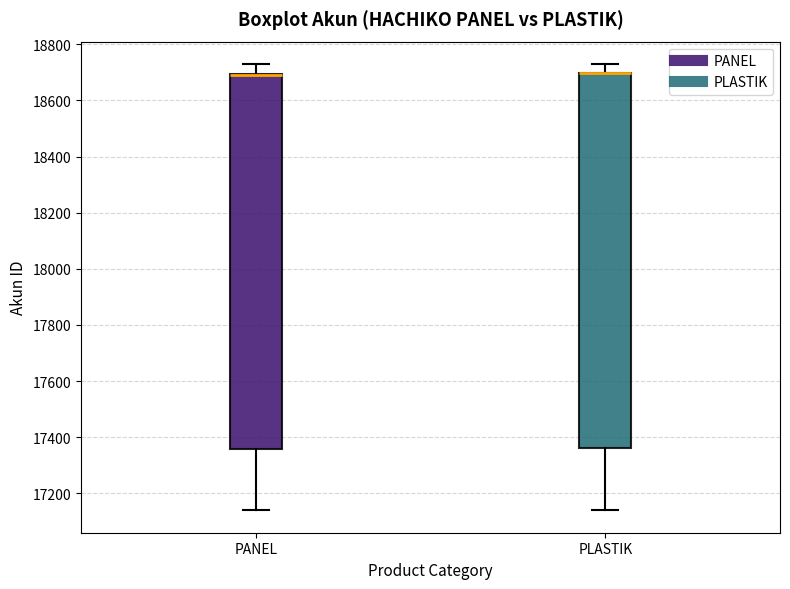

Reading left to right, transcribe this box plot: for each box, give where its median line is, the range the box spans, and where its two whiskers end, as read against the y-axis. The values are not printed on the chart, so give them approximately, as read against the axis.

PANEL: median 18680 (drawn on the box's upper edge), box 17360 to 18700, whiskers 17140 to 18720
PLASTIK: median 18700 (drawn on the box's upper edge), box 17360 to 18700, whiskers 17140 to 18740